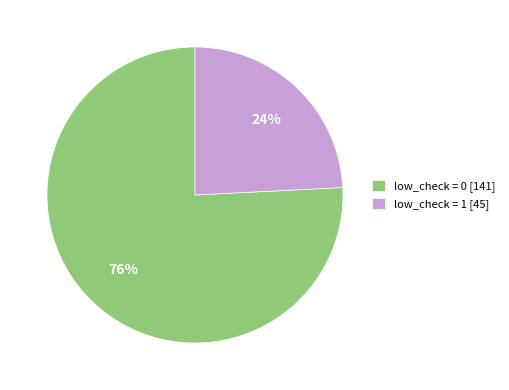

Between low_check = 0 and low_check = 1, which is larger?

low_check = 0